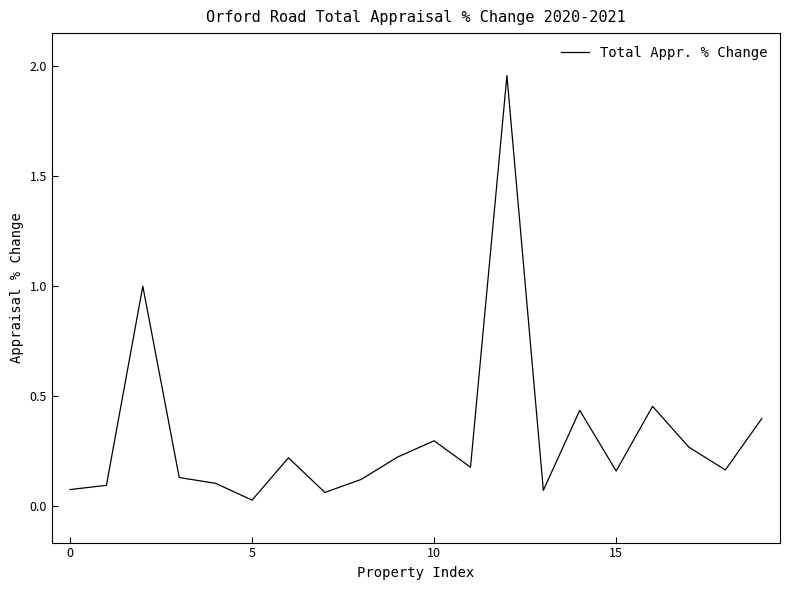

What is the sum of all values?

6.4